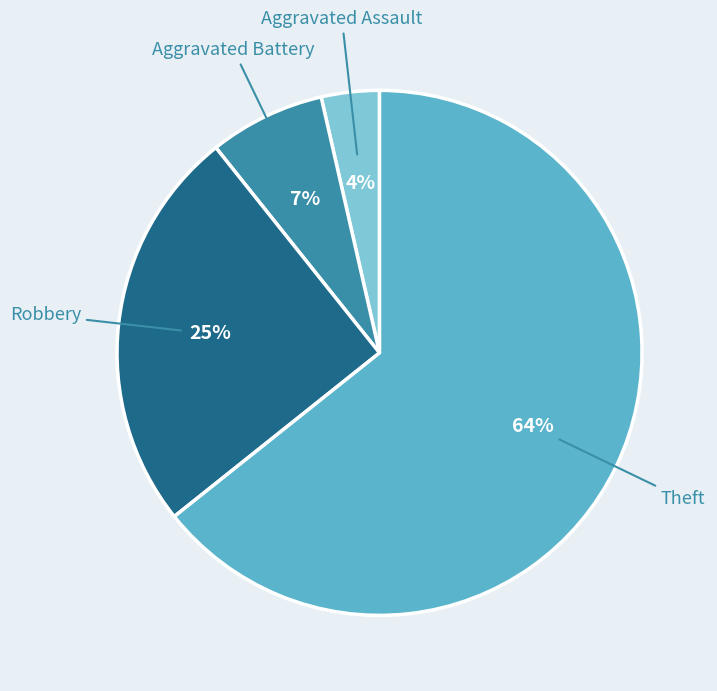

Is the sum of Robbery and Theft greater than half?

Yes